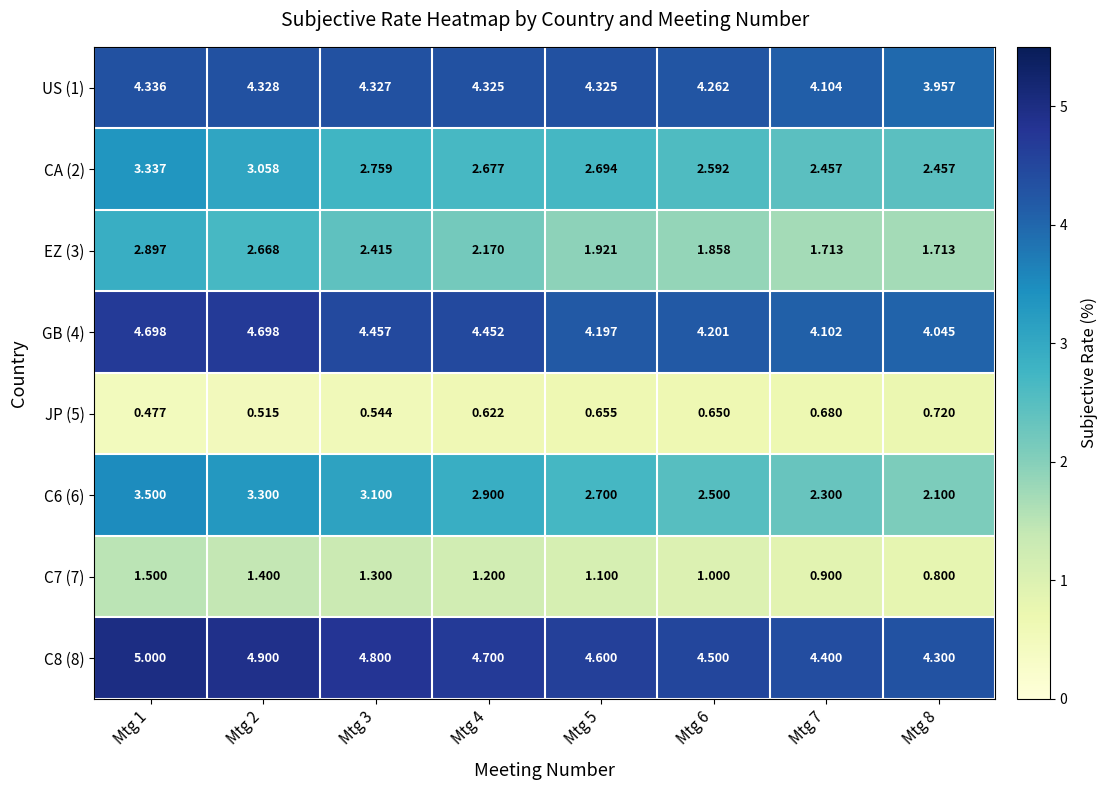

Rank the series by their maximum value, from highest to lowest.

C8 (8), GB (4), US (1), C6 (6), CA (2), EZ (3), C7 (7), JP (5)